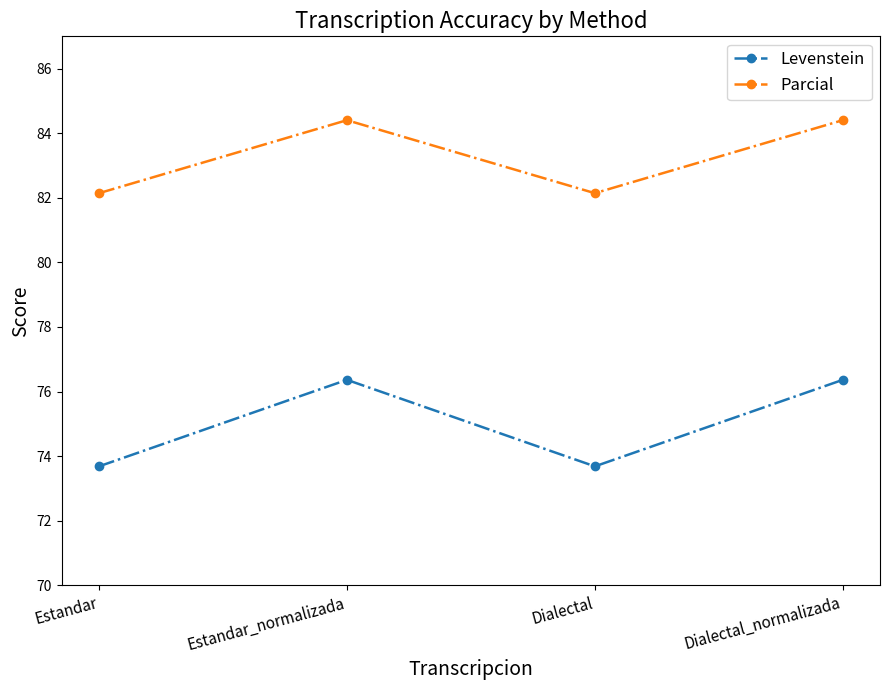

At how many categories does at least one series exceed 79?

4